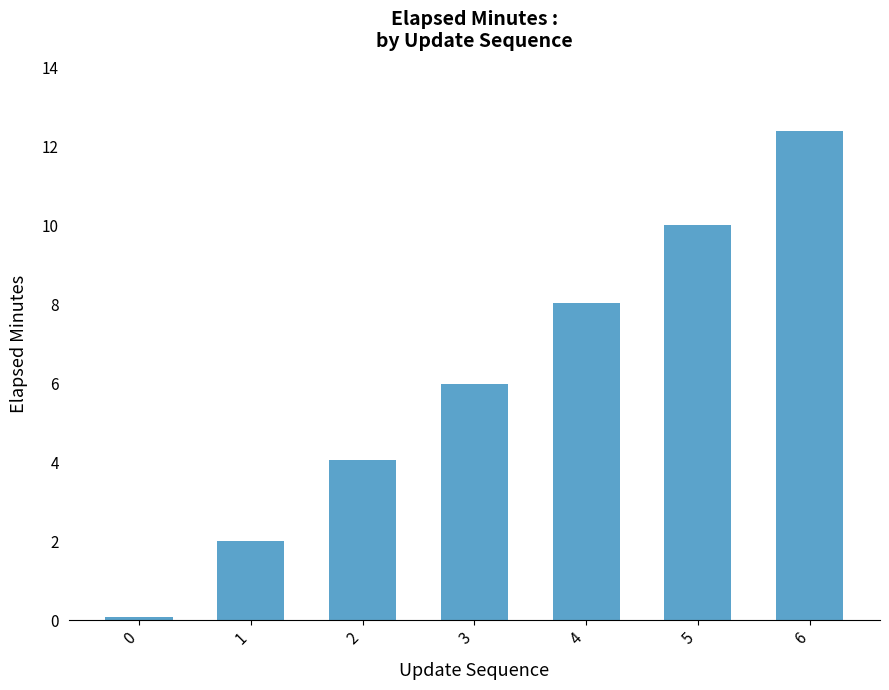

What is the value of the 7th bar from the left?

12.4